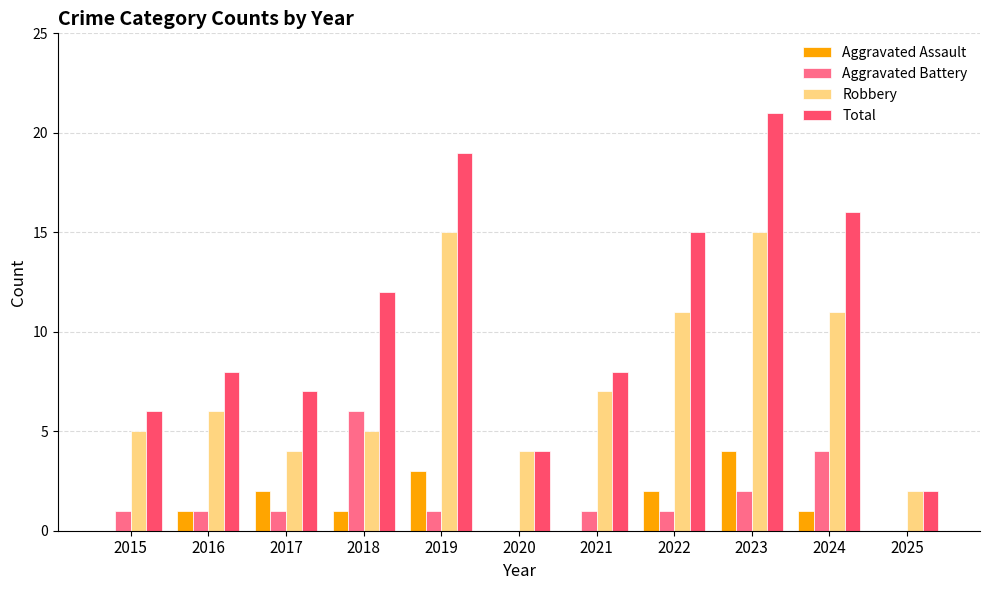

Reading left to right, extract all data points from this chart.

Aggravated Assault: 0	1	2	1	3	0	0	2	4	1	0
Aggravated Battery: 1	1	1	6	1	0	1	1	2	4	0
Robbery: 5	6	4	5	15	4	7	11	15	11	2
Total: 6	8	7	12	19	4	8	15	21	16	2